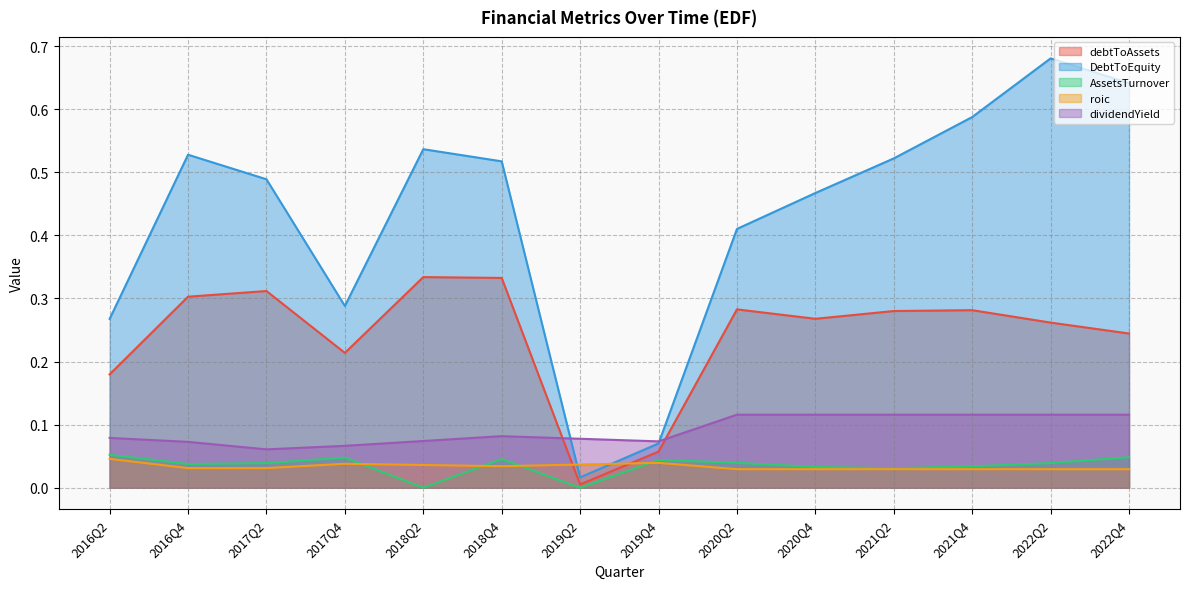

After their last crossing, which series has the higher values: dividendYield or DebtToEquity?

DebtToEquity